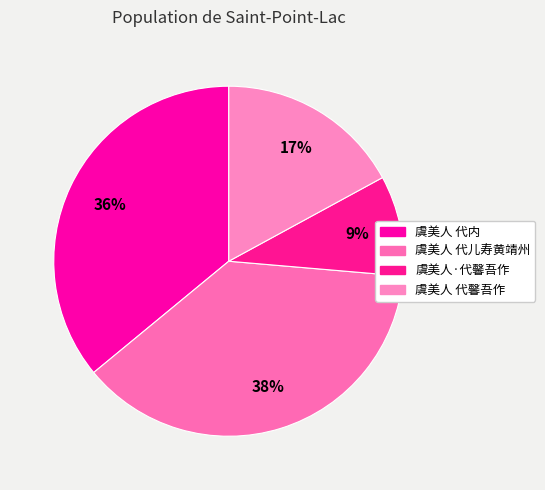

Rank the categories by value from lowest to highest.

虞美人·代馨吾作, 虞美人 代馨吾作, 虞美人 代内, 虞美人 代儿寿黄靖州